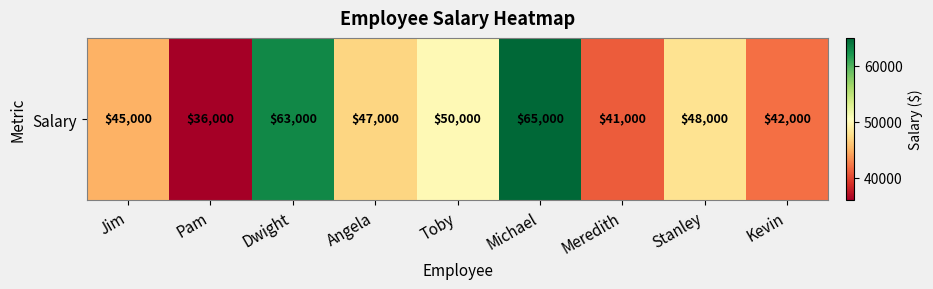

Approximately how many times larger is the value at Kevin compared to Stanley?

0.9